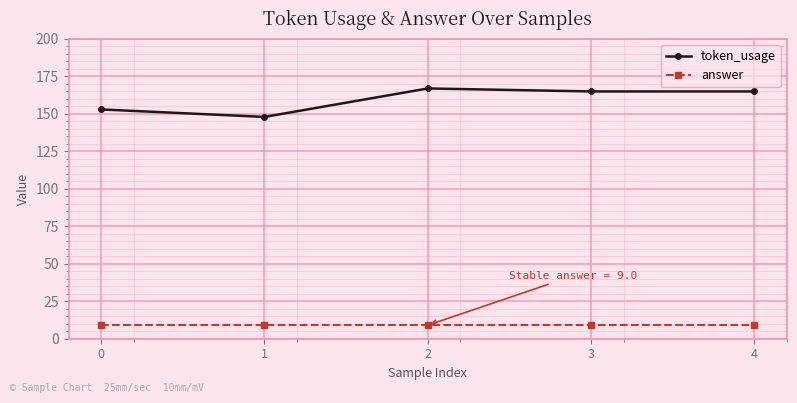

Which series has the largest range (max minus min)?

token_usage